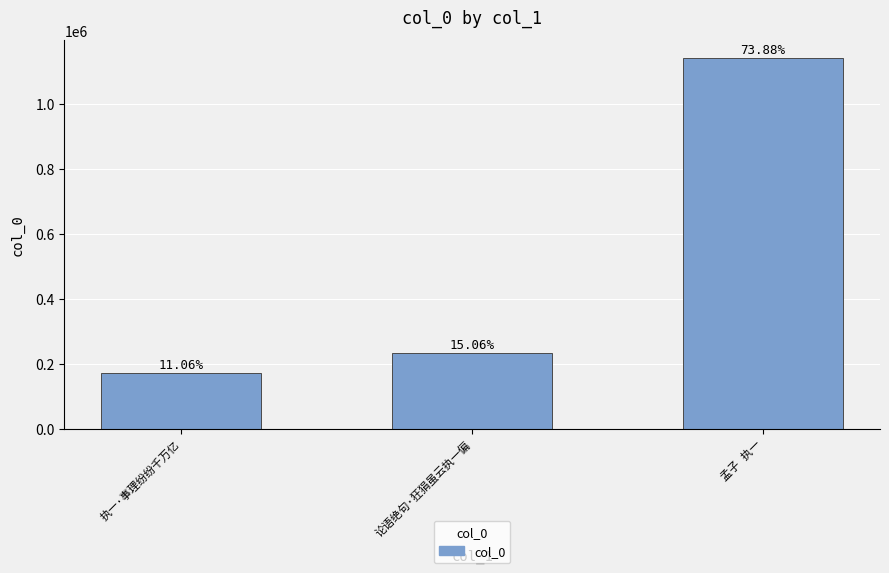

Is it true that the value at 孟子 执一 is 1574395?

False